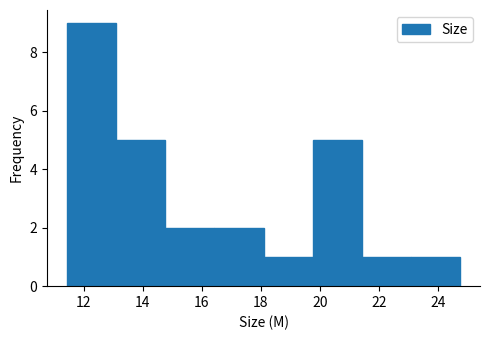

Which range on the x-axis has the tallest bar?

11.4 to 13.0